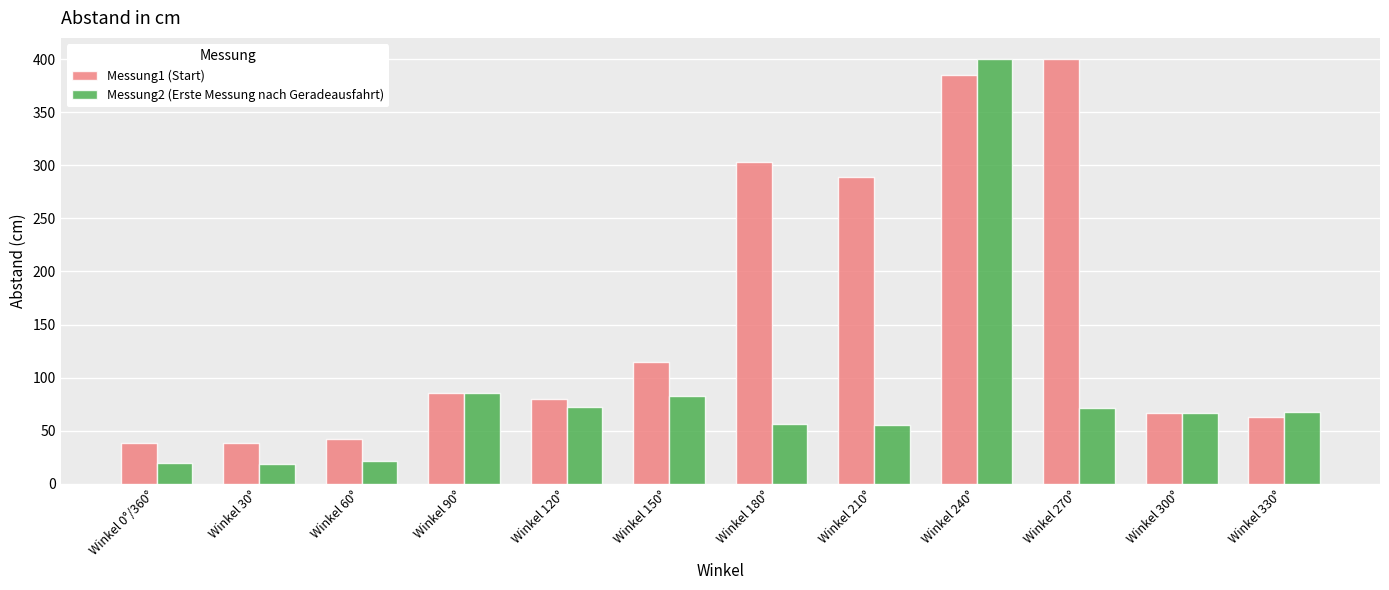

How many groups of bars are there?

12